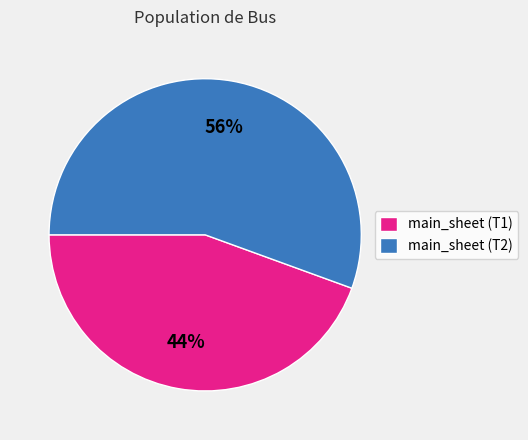

The main_sheet (T2) slice represents 56% of the pie. True or false?

True